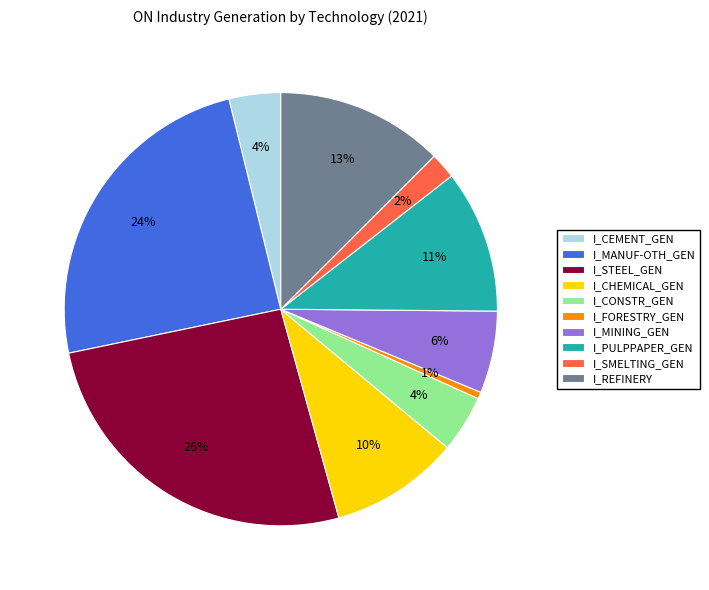

How many segments does this pie chart have?

10